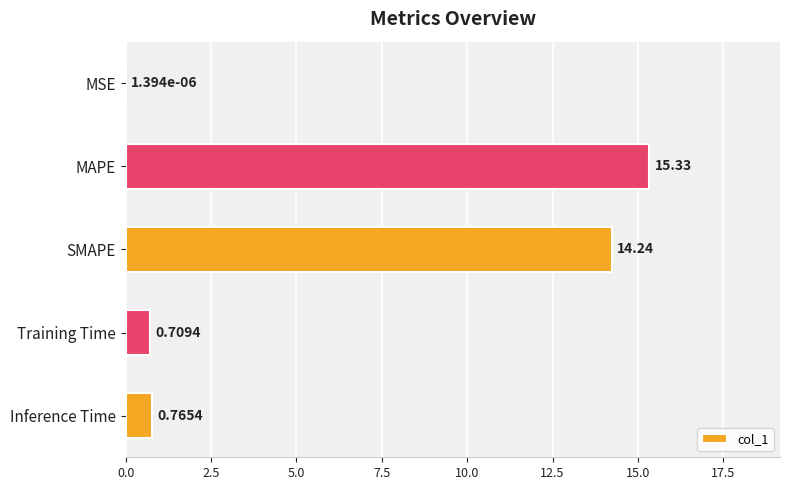

Between SMAPE and Training Time, which is larger?

SMAPE